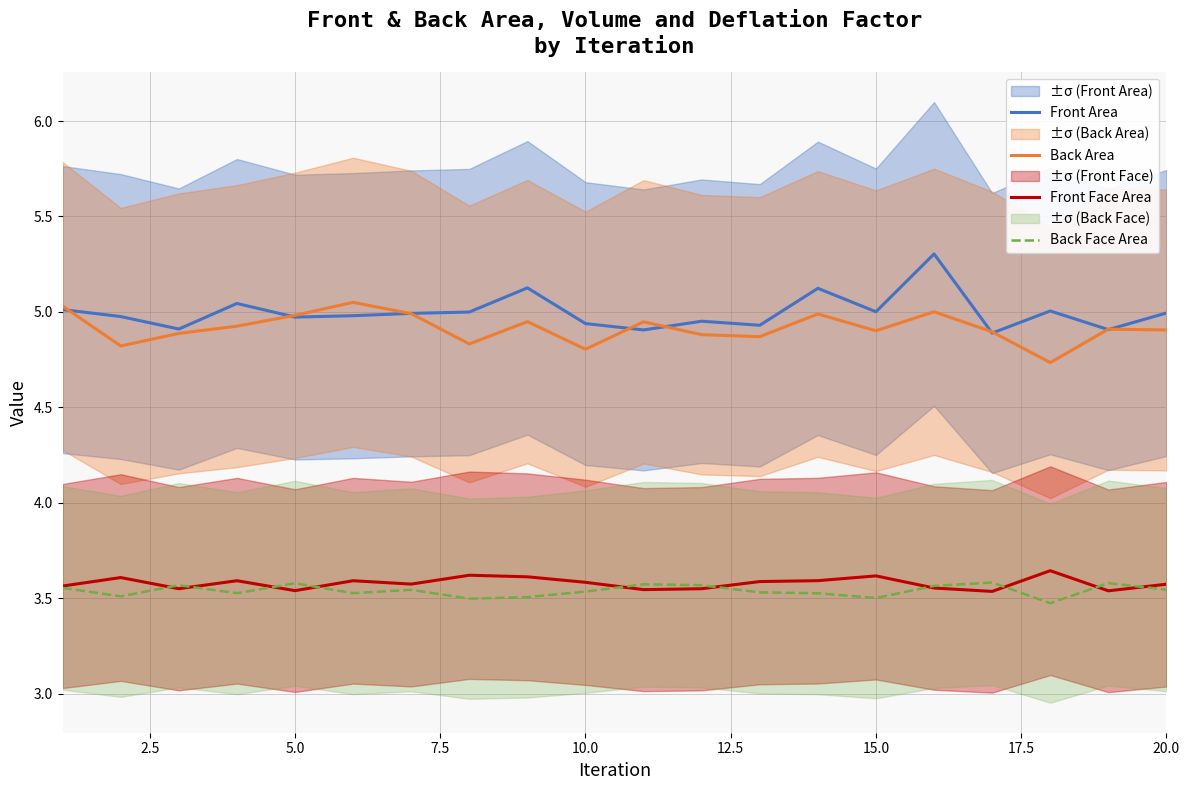

True or false: Front Area and Front Face Area intersect in this chart.

False